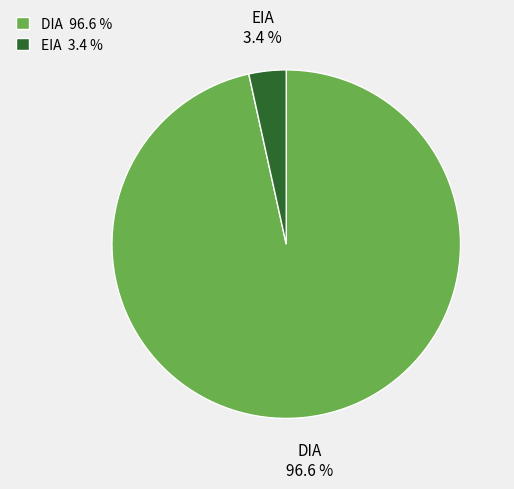

Is there any slice that represents more than half of the pie?

Yes